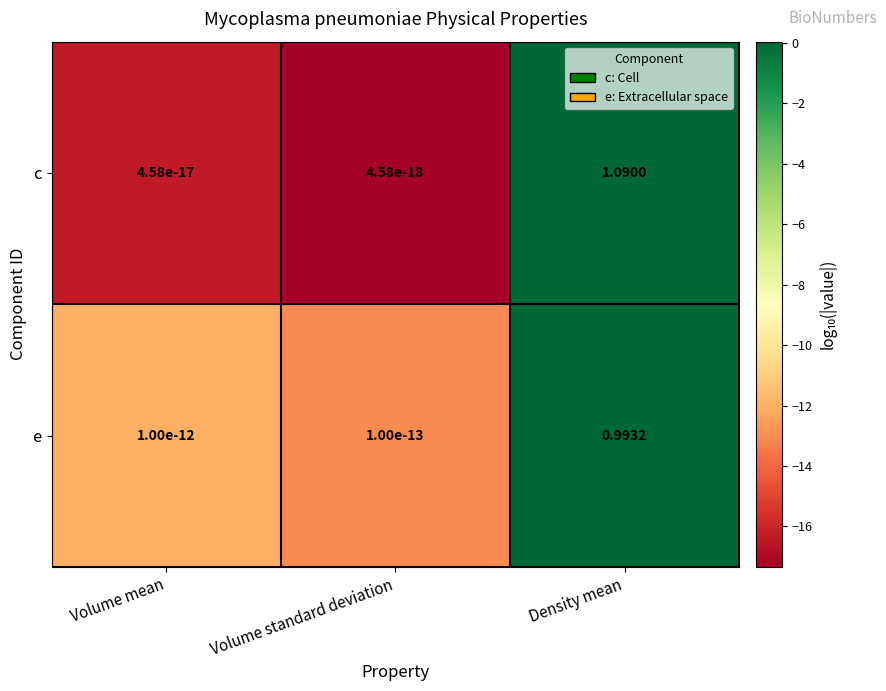

List the series in order of their overall mean, highest first.

c, e